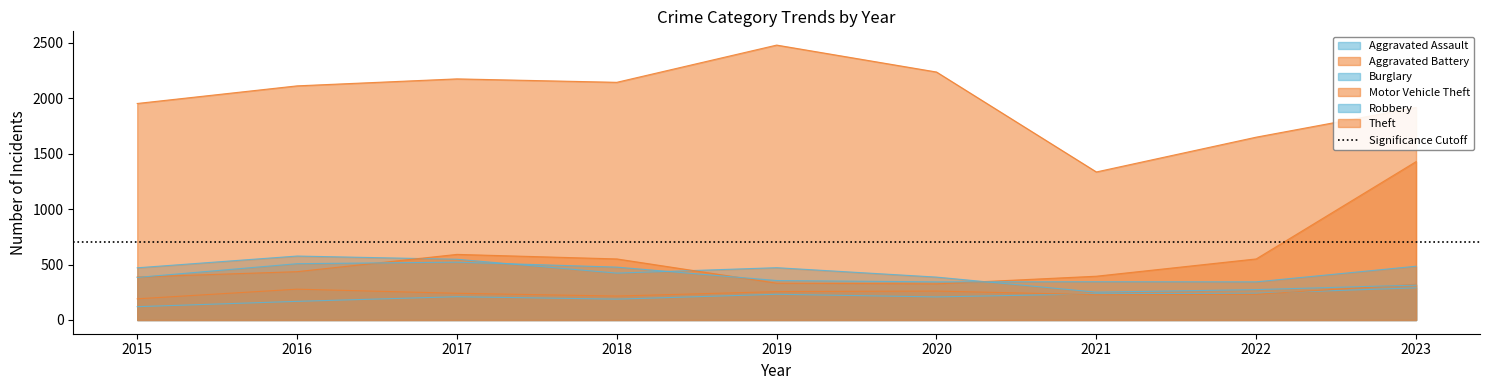

At which label does Aggravated Battery reach its peak?

2023